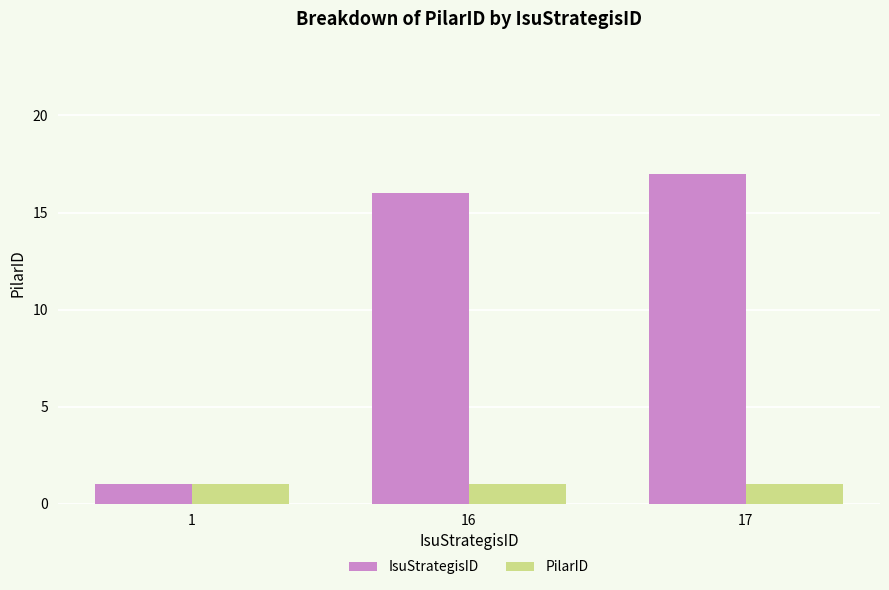

What is the maximum value shown in the chart?

17